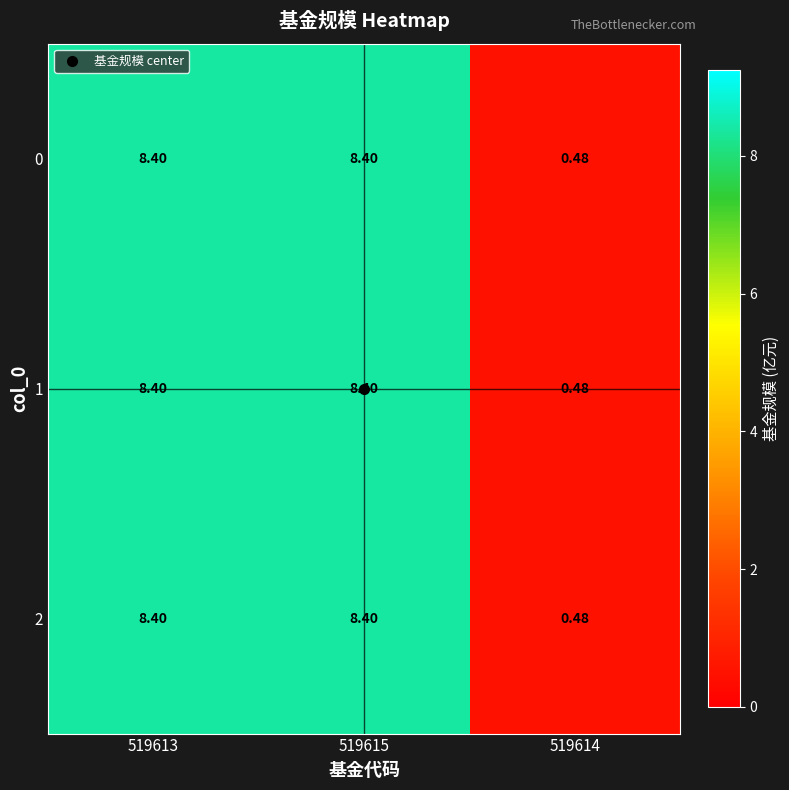

Is the value of 0 at 519615 greater than the value of 1 at 519614?

Yes